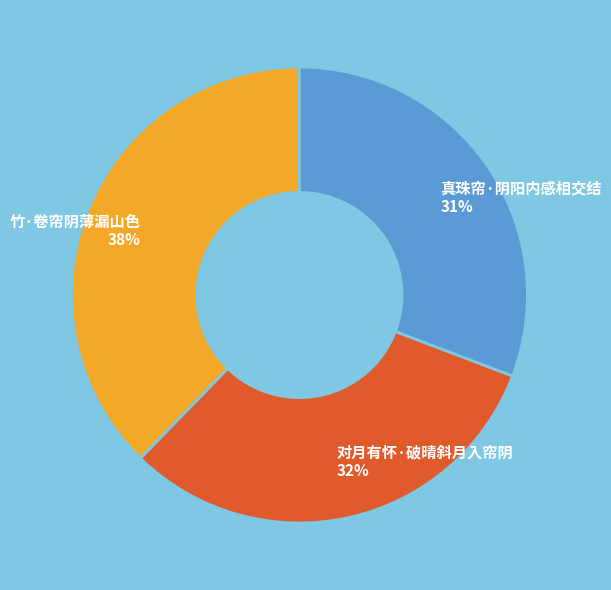

Which category has the biggest portion of the pie?

竹·卷帘阴薄漏山色